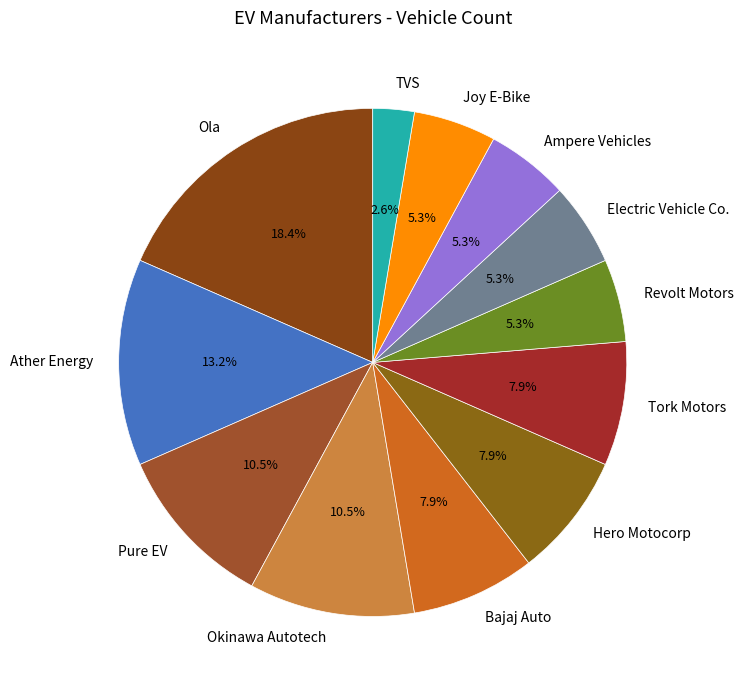

To the nearest percent, what percentage of the pie is Ola?

18%